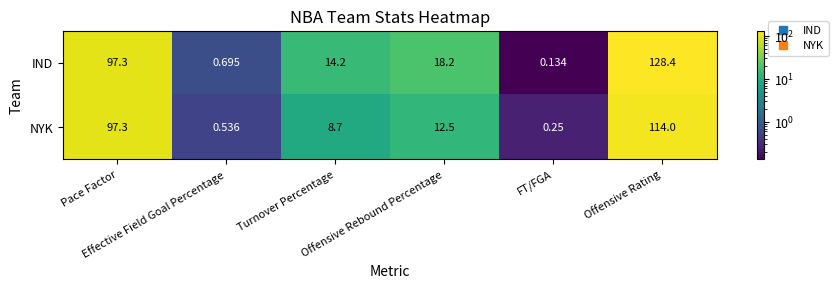

At how many categories does at least one series exceed 11?

4